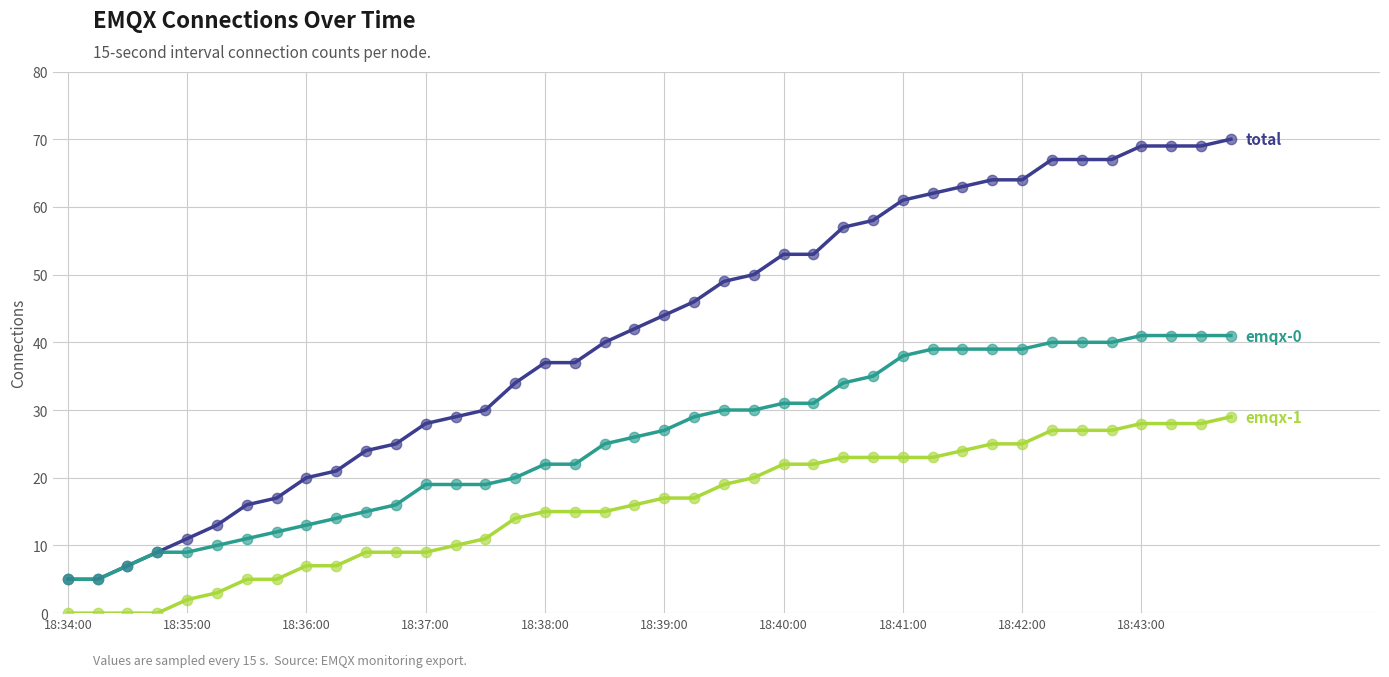

What is the greatest value displayed?

70